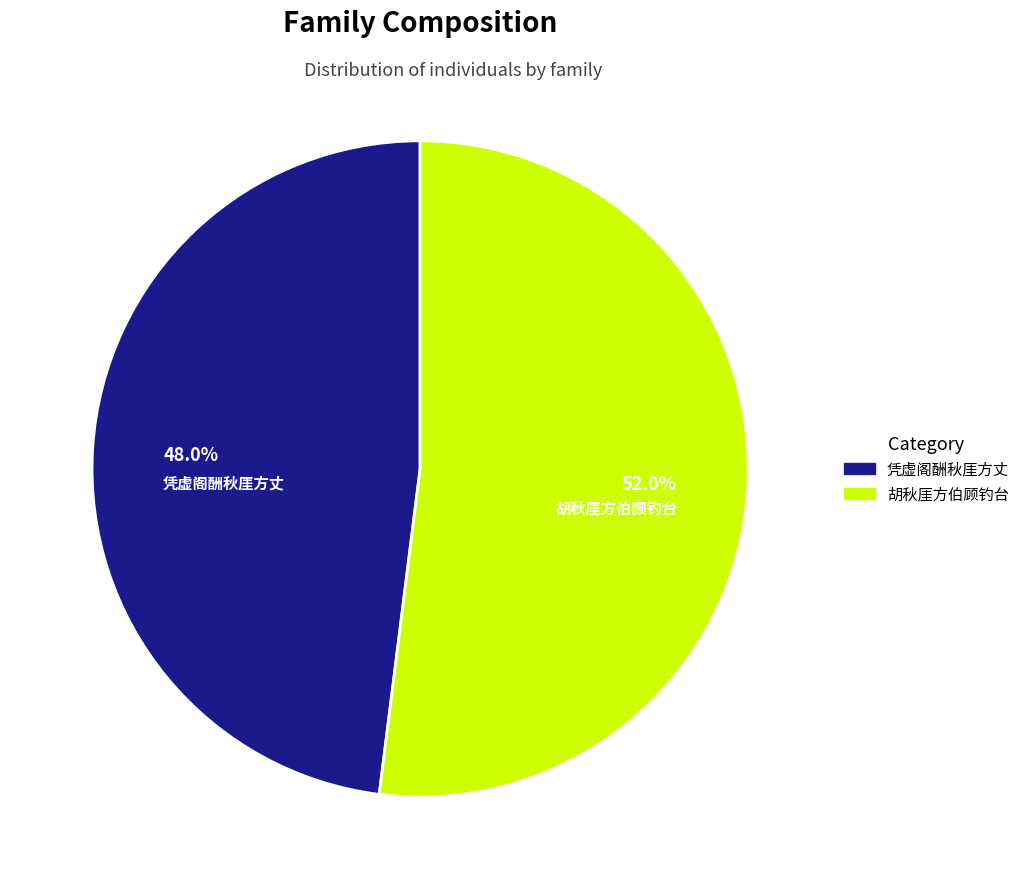

Do 凭虚阁酬秋厓方丈 and 胡秋厓方伯顾钓台 together represent more than half of the pie?

Yes